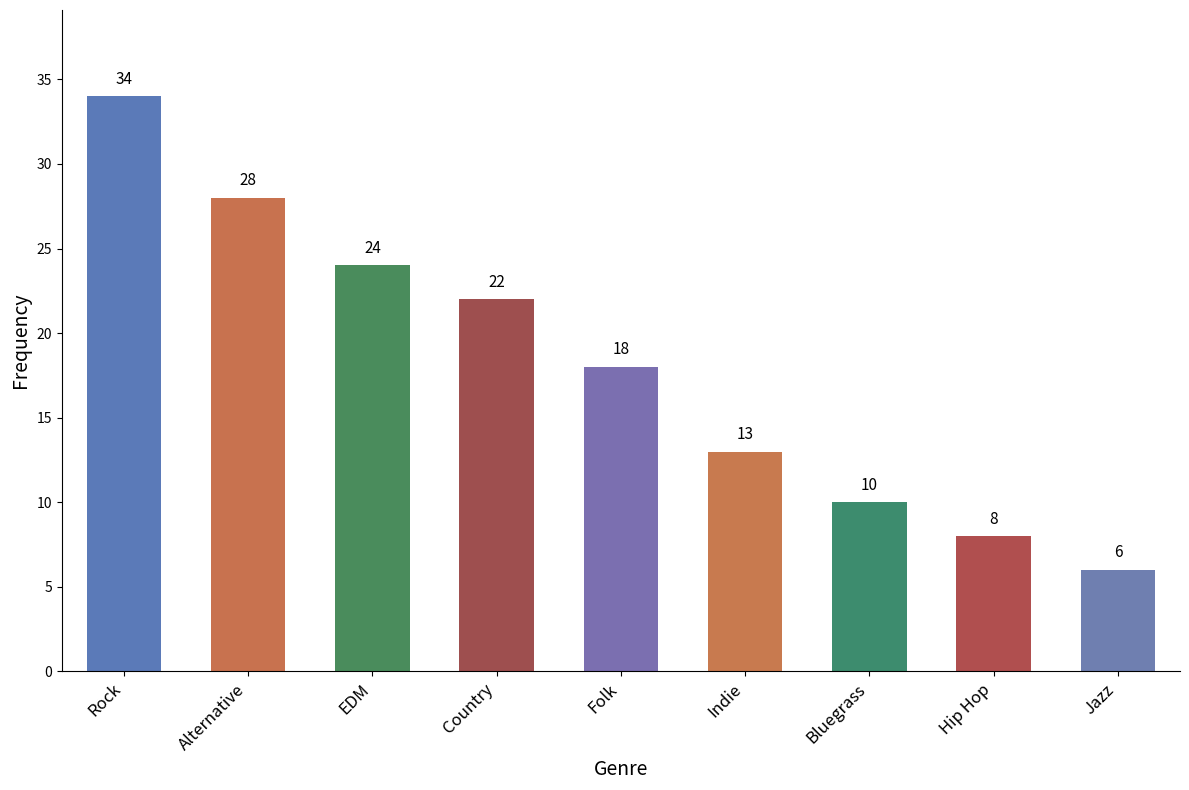

List the labels in order of value, smallest first.

Jazz, Hip Hop, Bluegrass, Indie, Folk, Country, EDM, Alternative, Rock